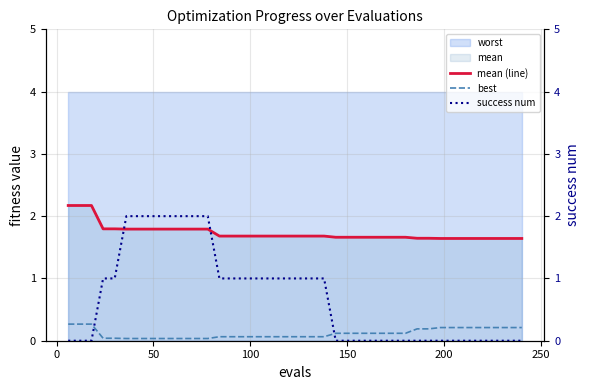

What is the maximum value for mean (line)?

2.2